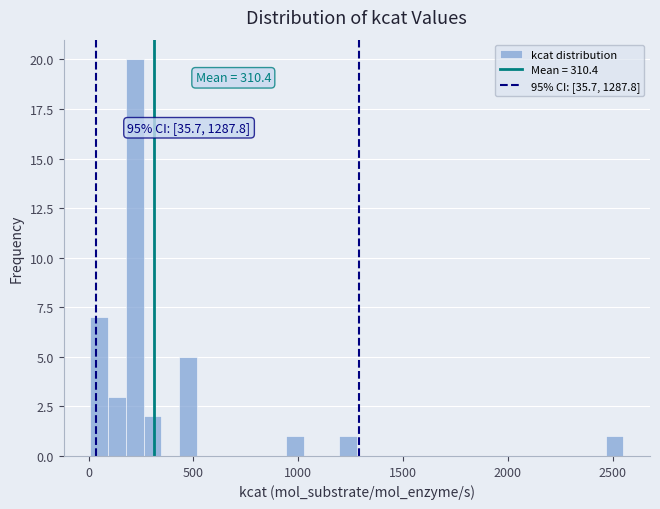

Read against the x-axis, roughly where is the centre of the tallest bar?

200